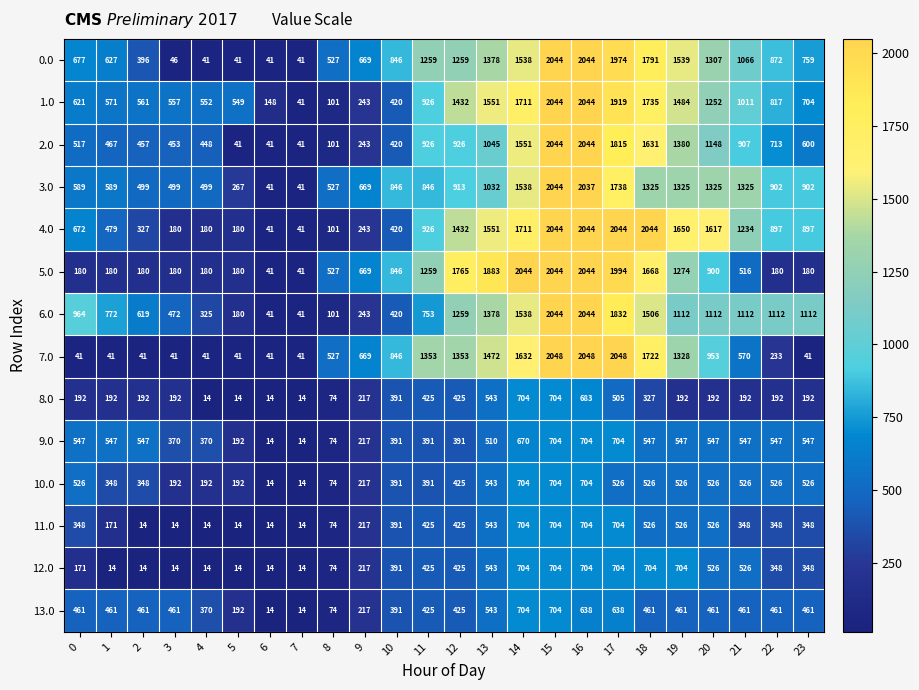

Which category has the lowest value in the 1.0 series?

7